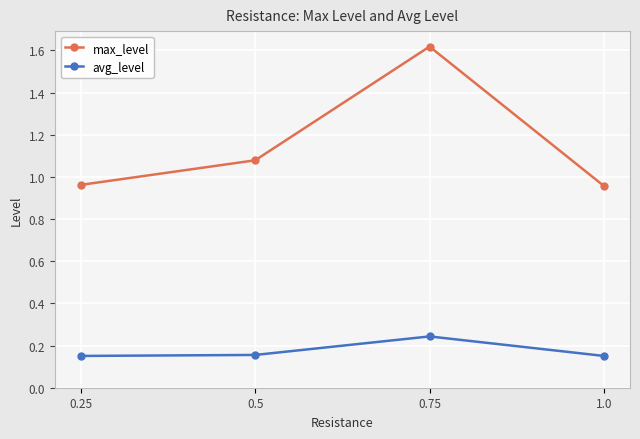

What position from the left is 1.0?

4